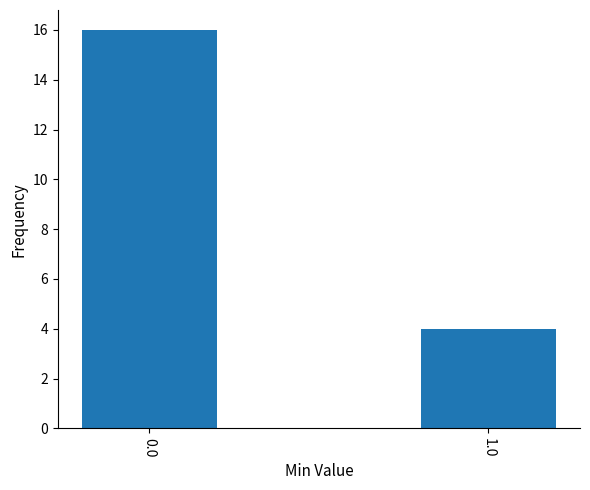

Rank the categories by value from lowest to highest.

1.0, 0.0